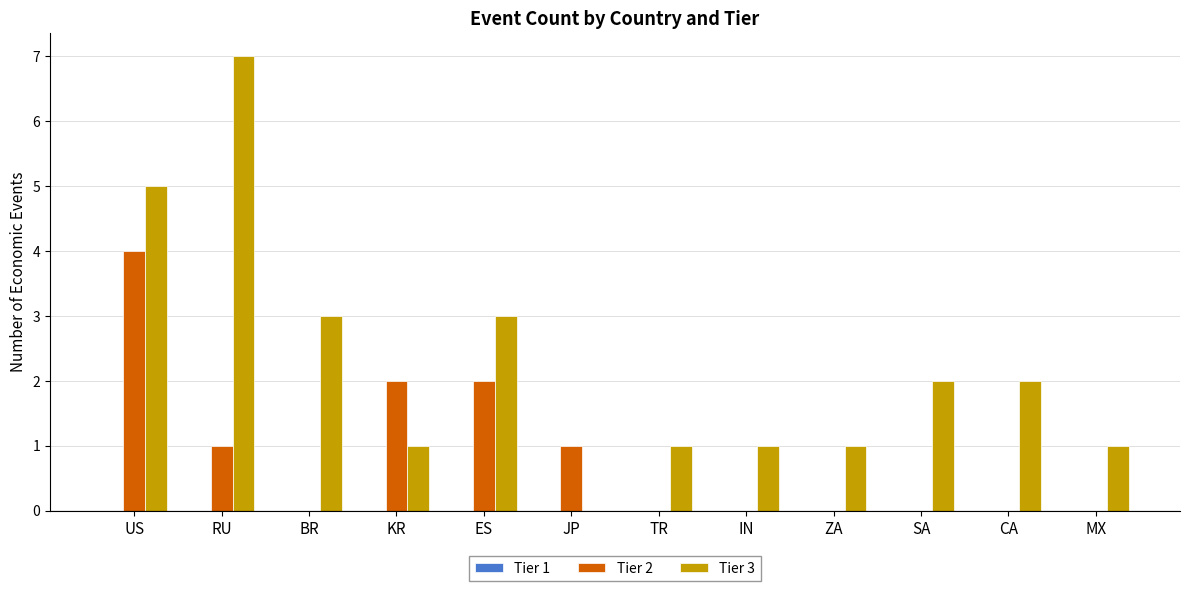

The value of Tier 2 at TR is 1. True or false?

False